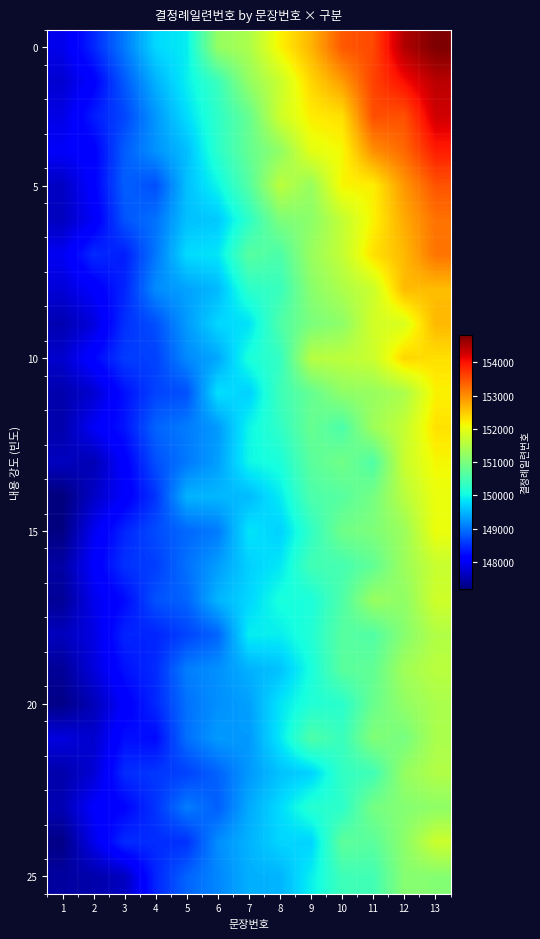

How many categories are shown in the chart?

13